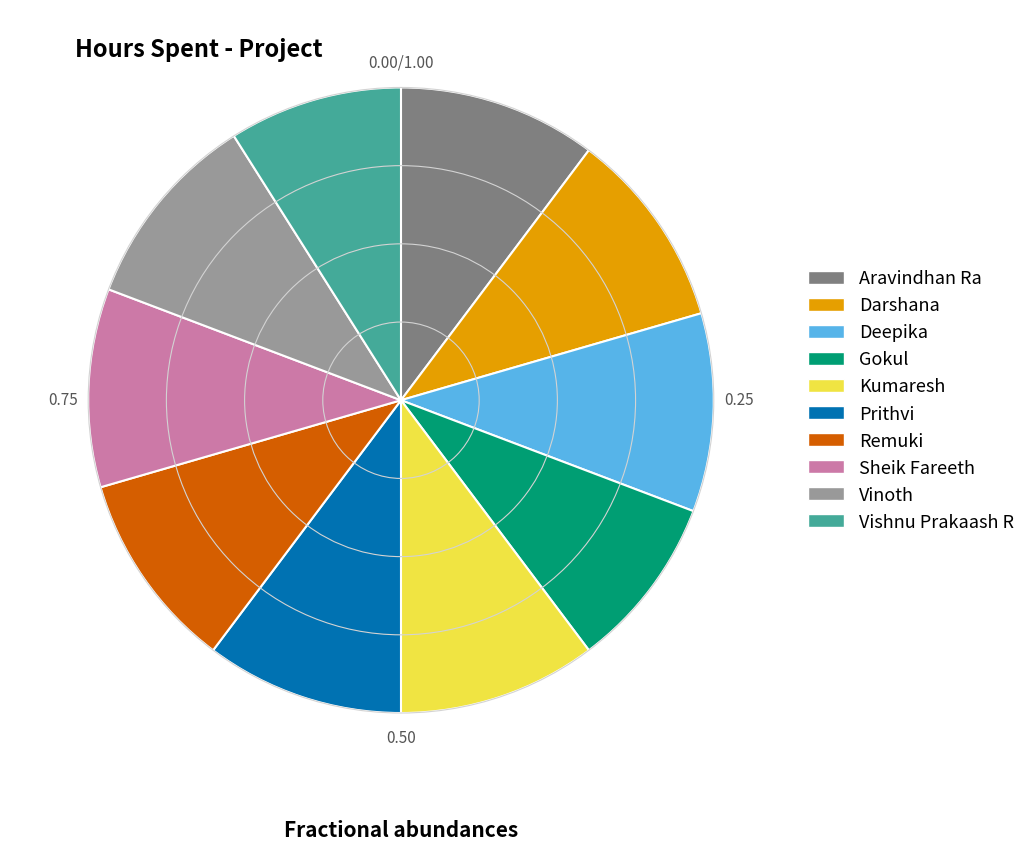

Is there a majority slice in this chart?

No